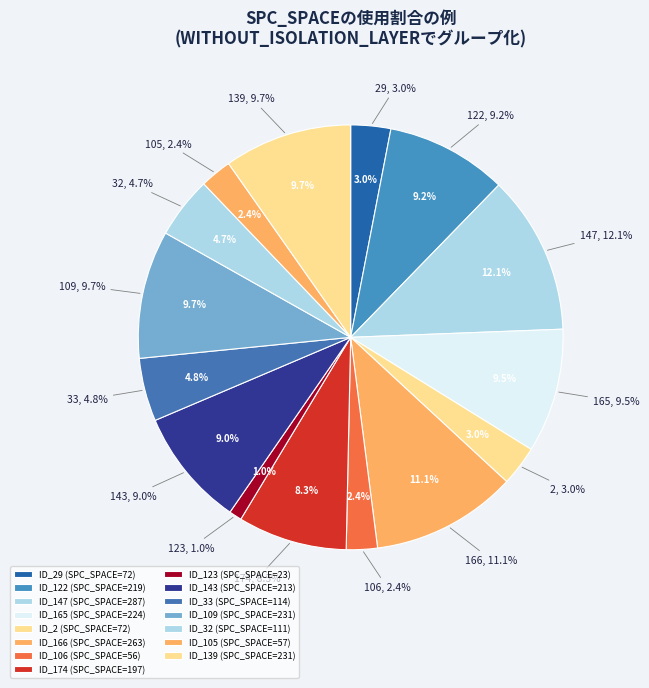

To the nearest percent, what is the difference between the 4 and 6 slice percentages?

2%